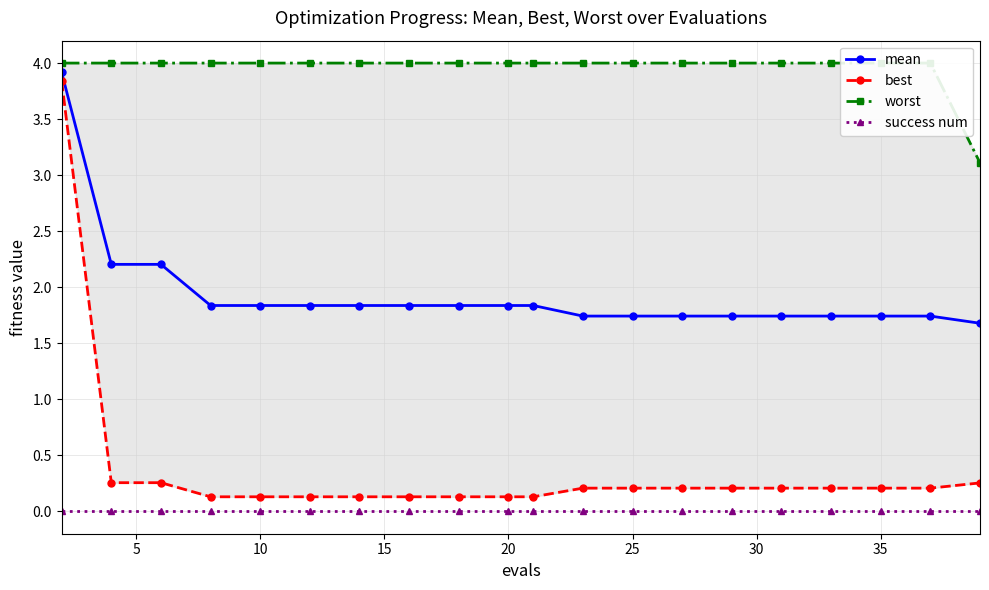

True or false: mean and success num cross at least once.

False